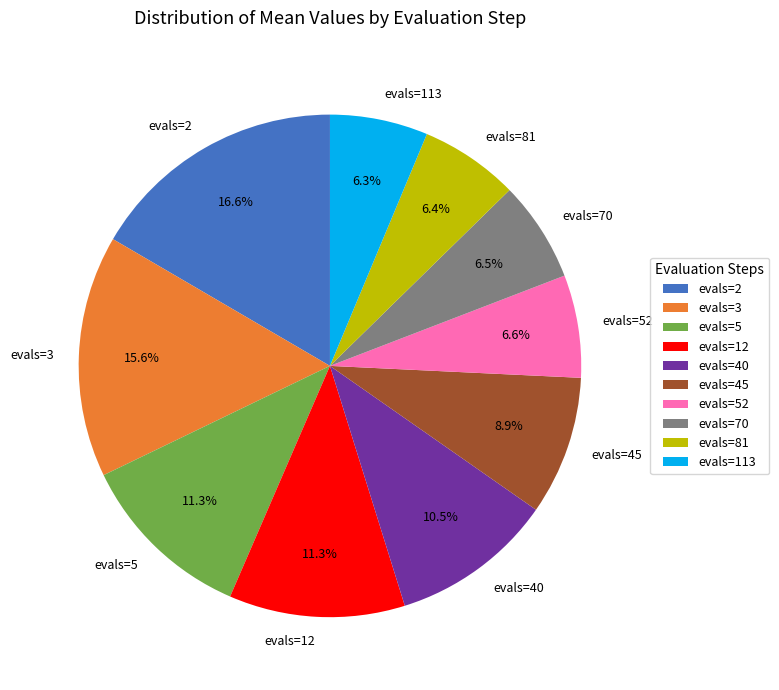

To the nearest percent, what is the difference between the evals=2 and evals=70 slice percentages?

10%